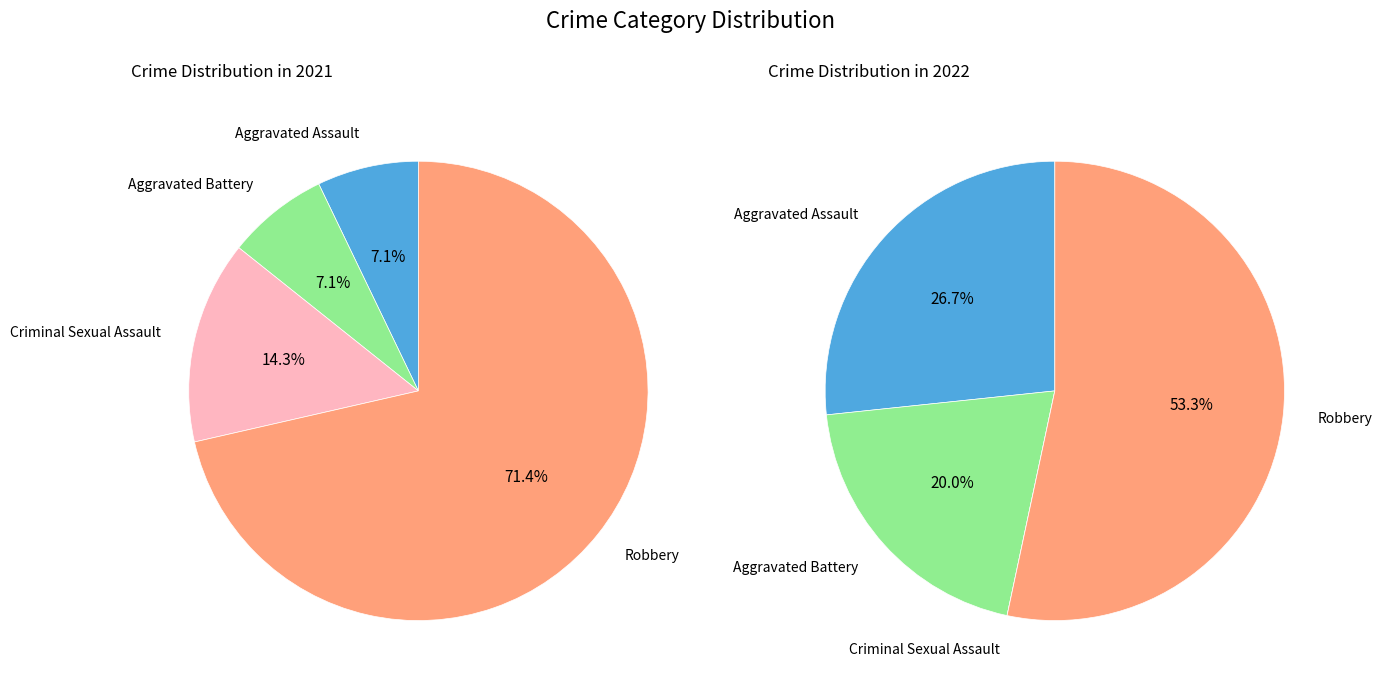

Rank the series at 3 from lowest to highest value.

values_2022, values_2021